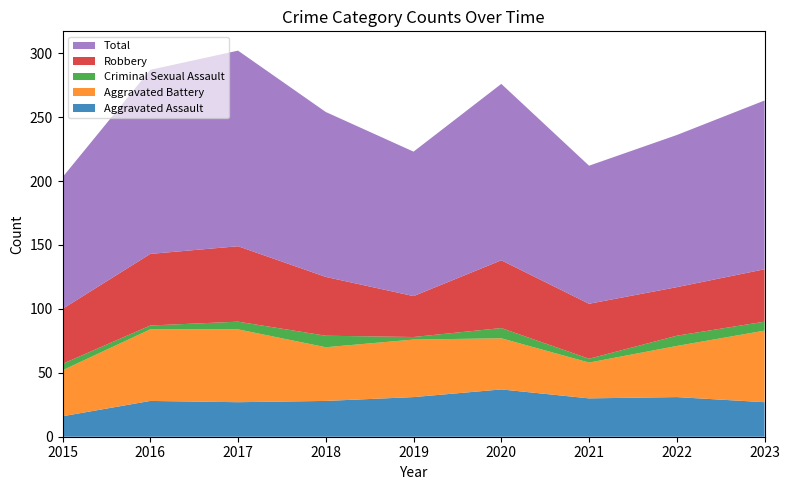

Reading right to left, transcribe all the data shown in this chart.

Aggravated Assault: 2023=27	2022=31	2021=30	2020=37	2019=31	2018=28	2017=27	2016=28	2015=16
Aggravated Battery: 2023=56	2022=40	2021=28	2020=40	2019=45	2018=42	2017=57	2016=56	2015=36
Criminal Sexual Assault: 2023=7	2022=8	2021=3	2020=8	2019=2	2018=9	2017=6	2016=3	2015=5
Robbery: 2023=41	2022=38	2021=43	2020=53	2019=32	2018=46	2017=59	2016=56	2015=43
Total: 2023=132	2022=119	2021=108	2020=138	2019=113	2018=129	2017=153	2016=144	2015=103